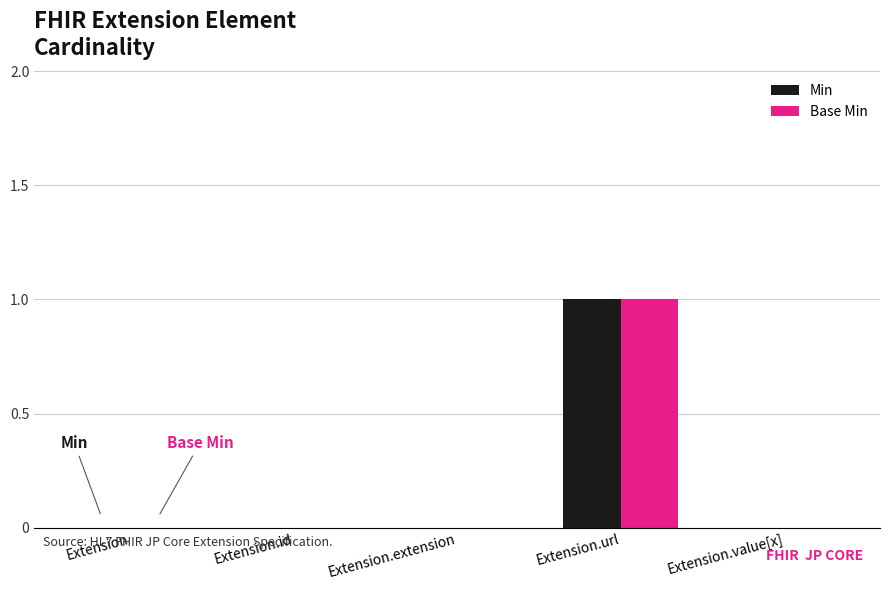

At which category is the sum across all series the highest?

Extension.url